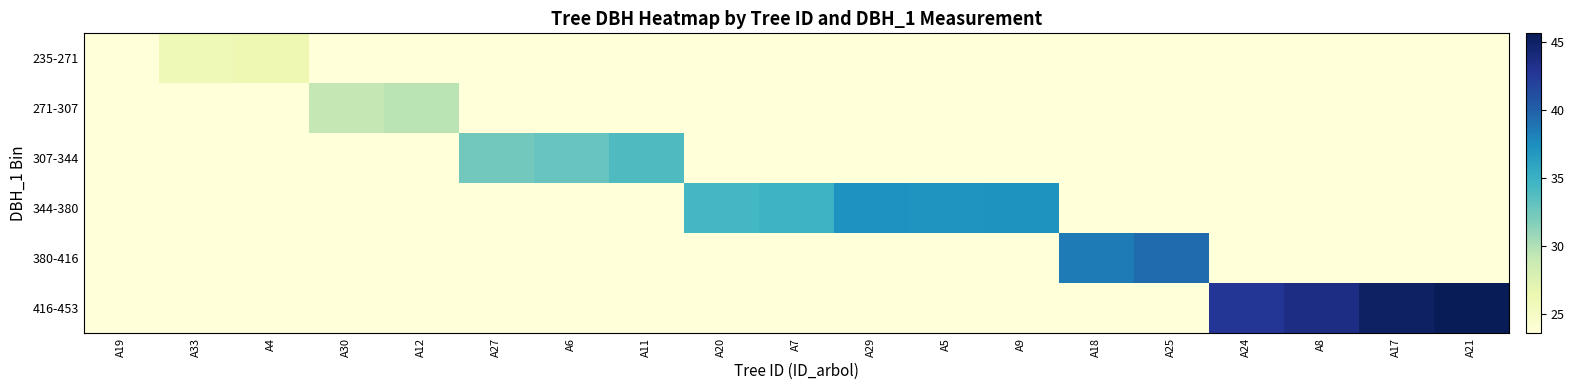

Which series has the largest total across all categories?

344-380